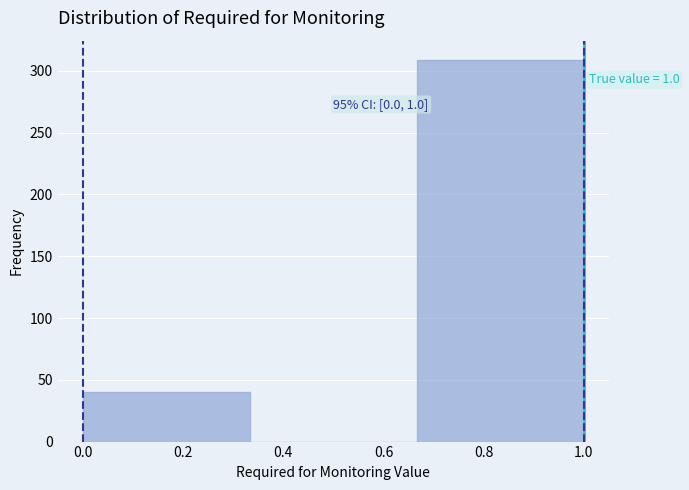

Which range on the x-axis has the tallest bar?

0.66 to 1.00